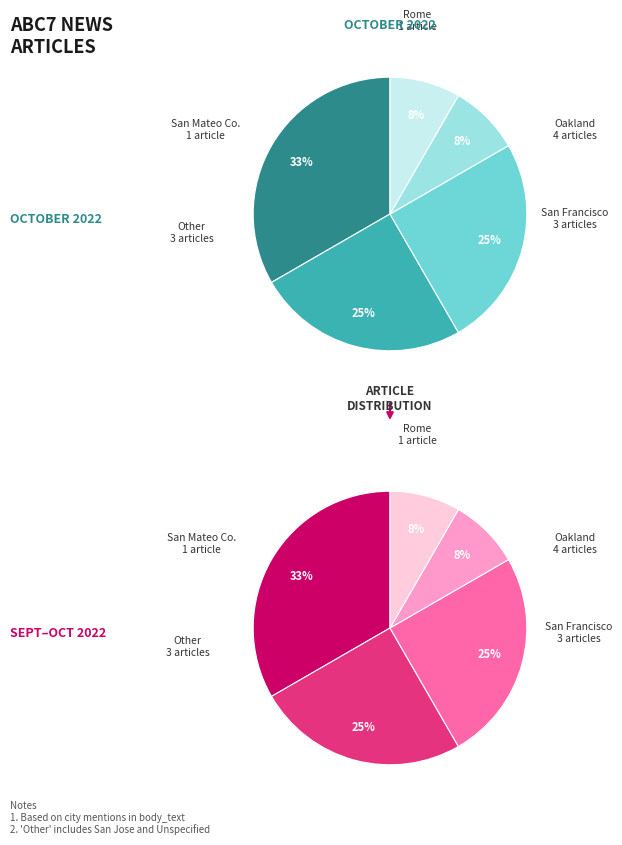

Does San Francisco represent more than half of the total?

No